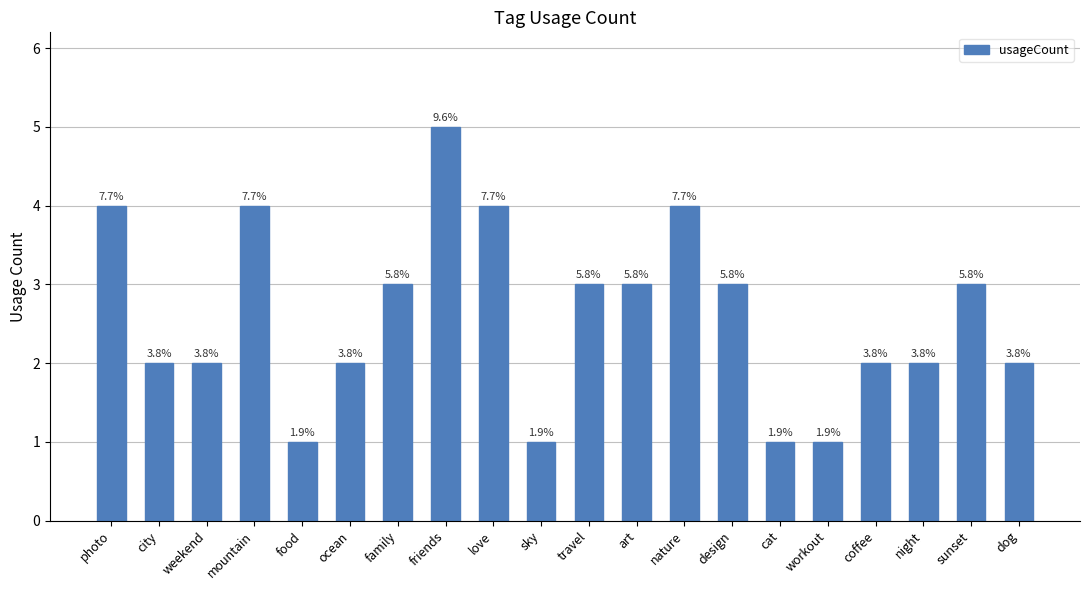

What is the sum of all values?

52